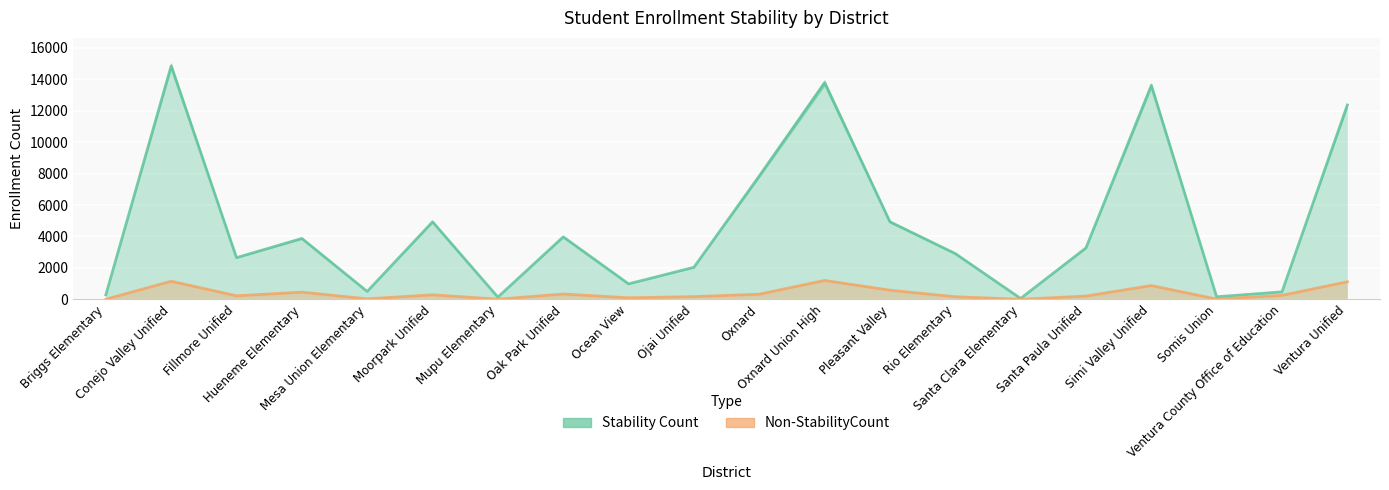

Where is the first local minimum for Stability Count?

Fillmore Unified